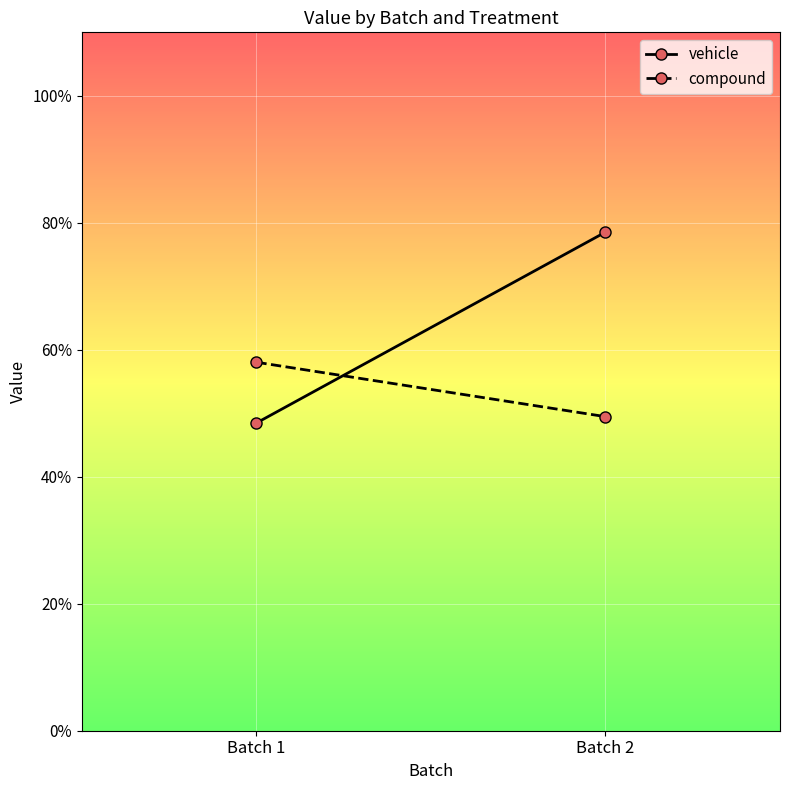

Is the value of vehicle at Batch 2 greater than the value of compound at Batch 2?

Yes